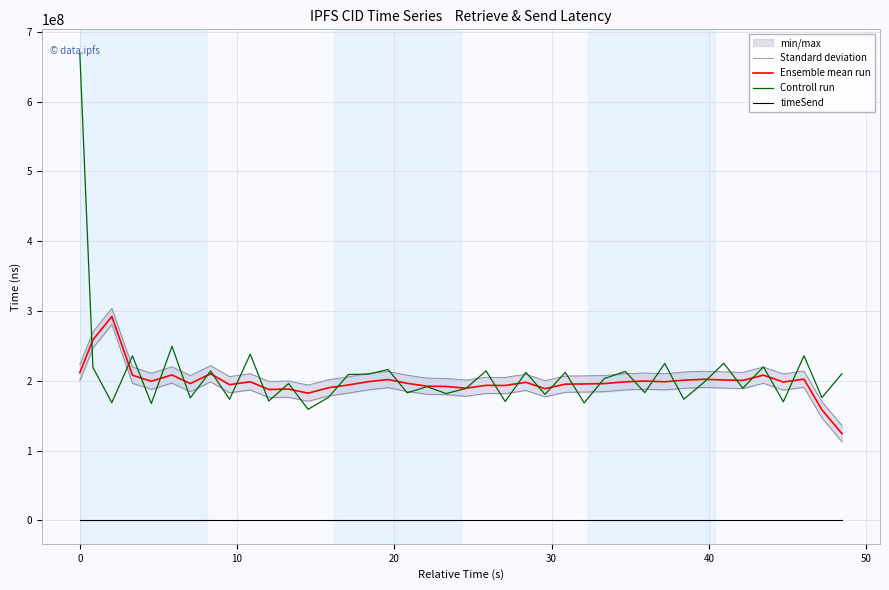

True or false: Ensemble mean run and timeSend cross at least once.

False